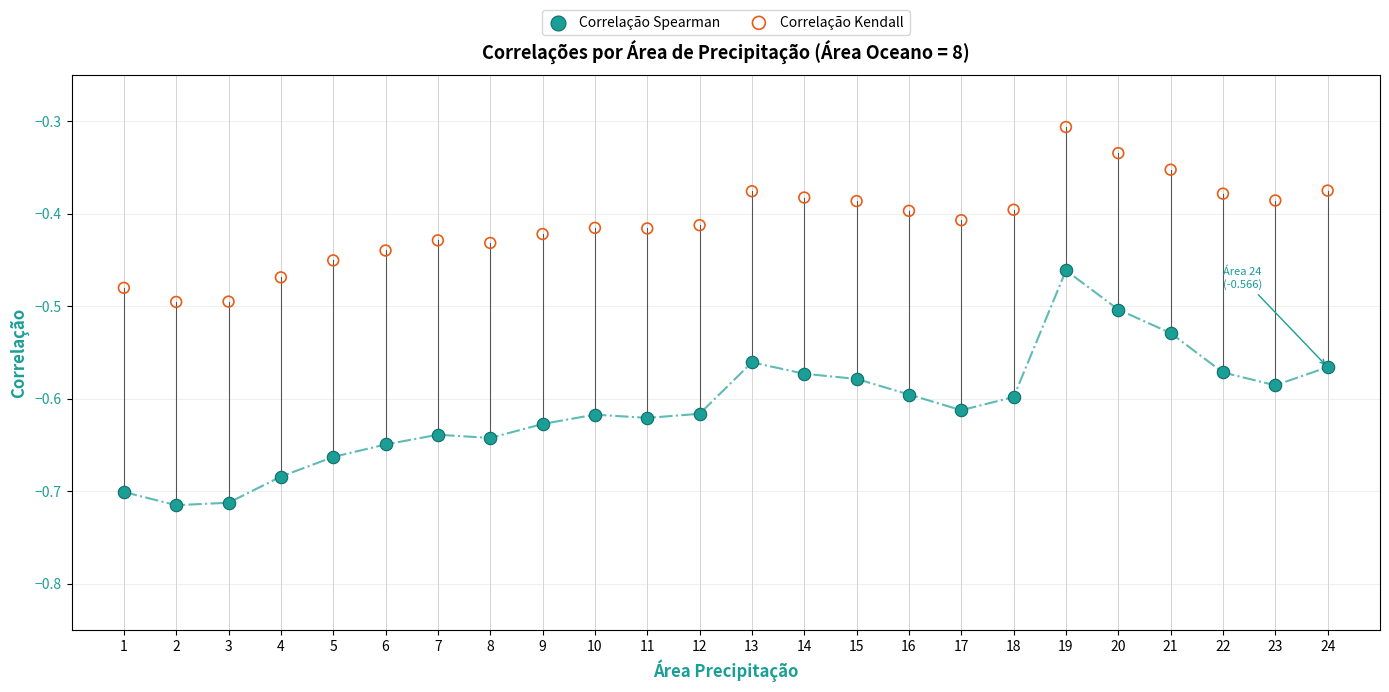

Which series has the largest Y range (max minus min)?

Correlação Spearman